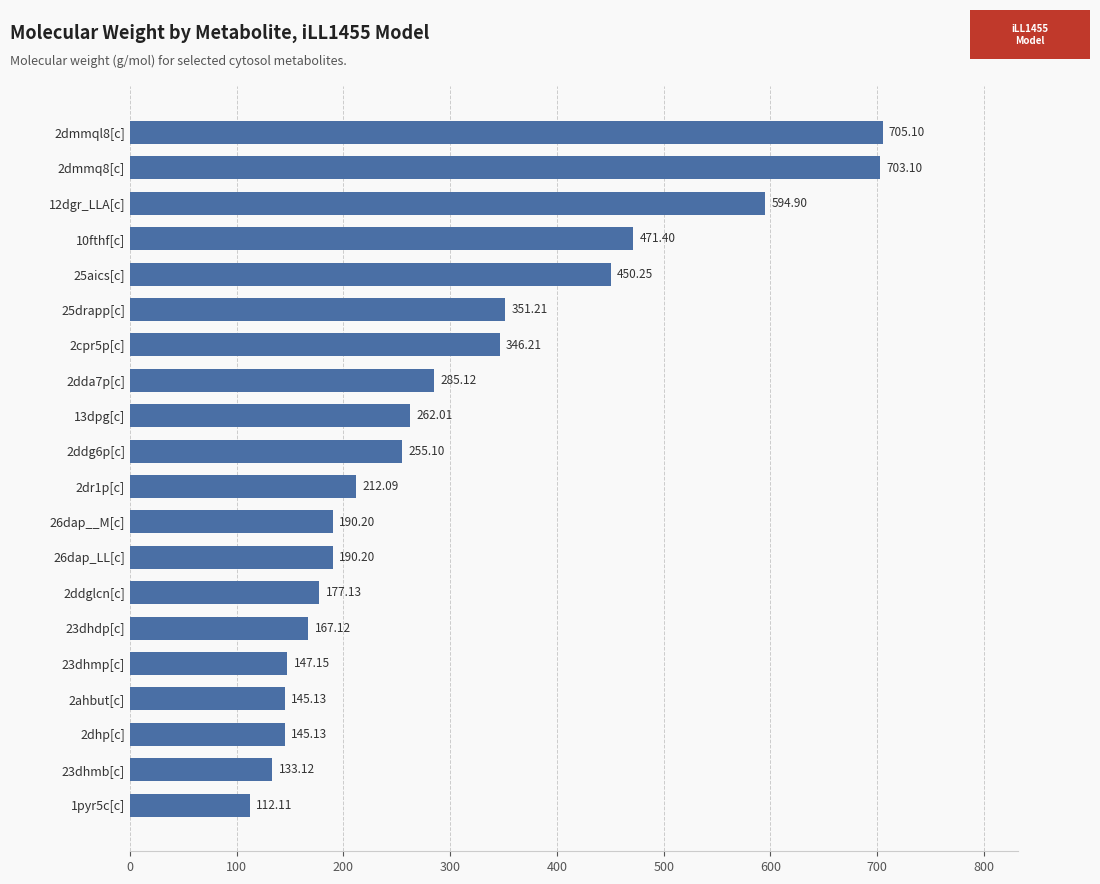

Which has a higher value, 26dap__M[c] or 2cpr5p[c]?

2cpr5p[c]